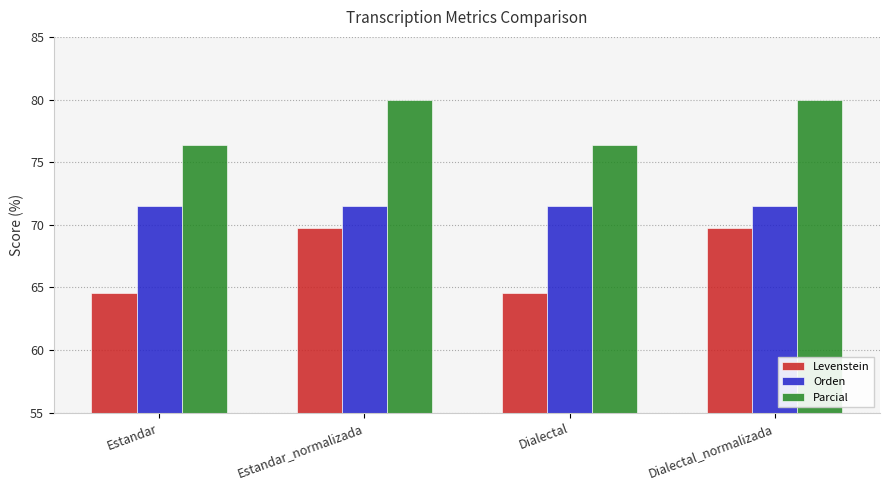

Is the value of Orden at Dialectal greater than the value of Parcial at Dialectal_normalizada?

No